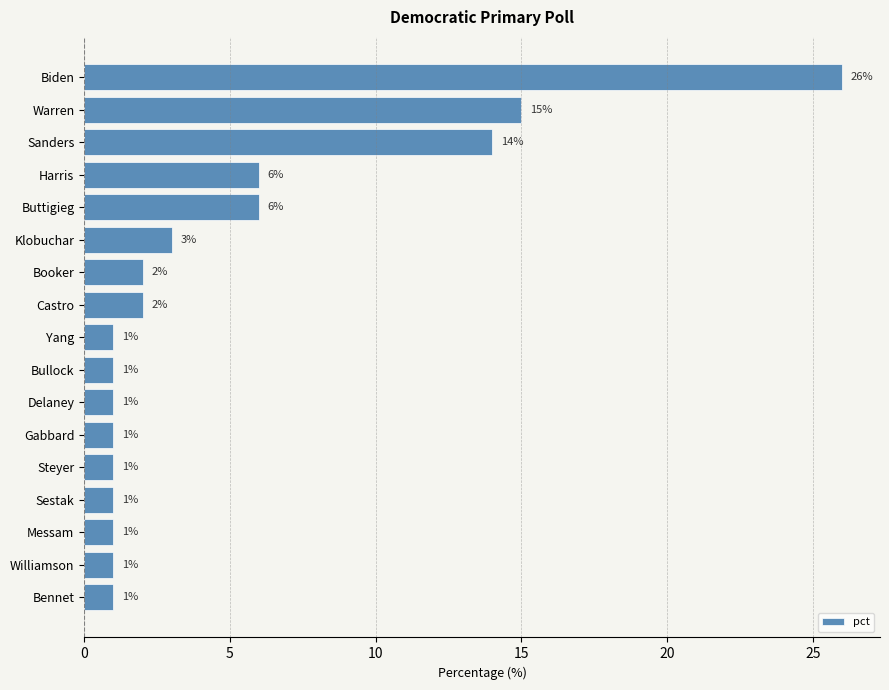

At which label is the value closest to 13?

Sanders